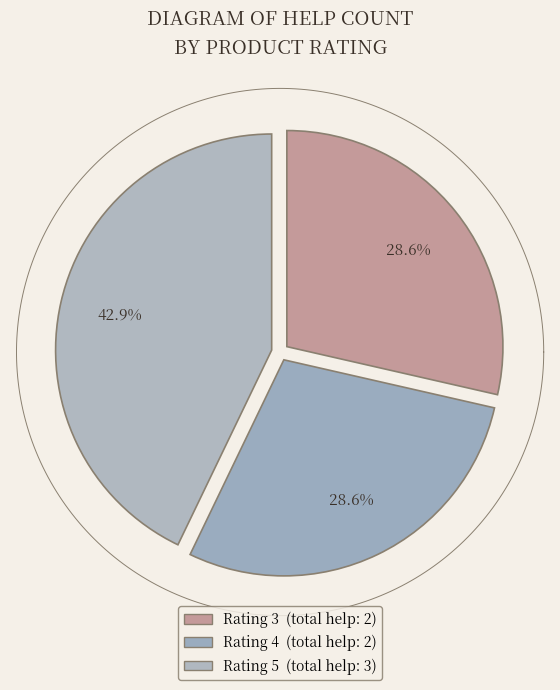

What is the smallest slice in the pie chart?

4